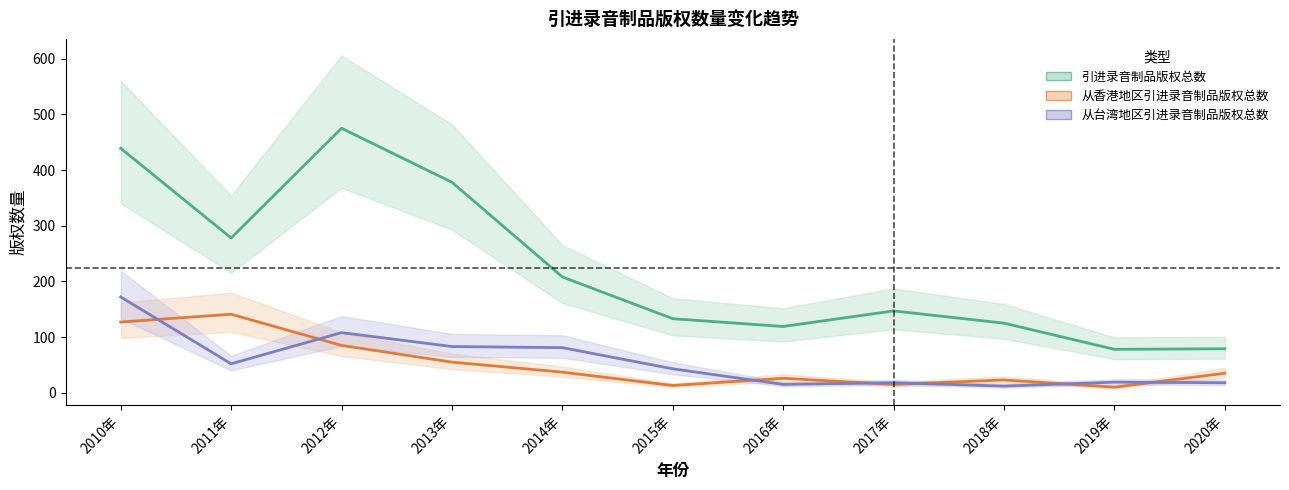

How many interior local peaks does the 从香港地区引进录音制品版权总数 series have?

3